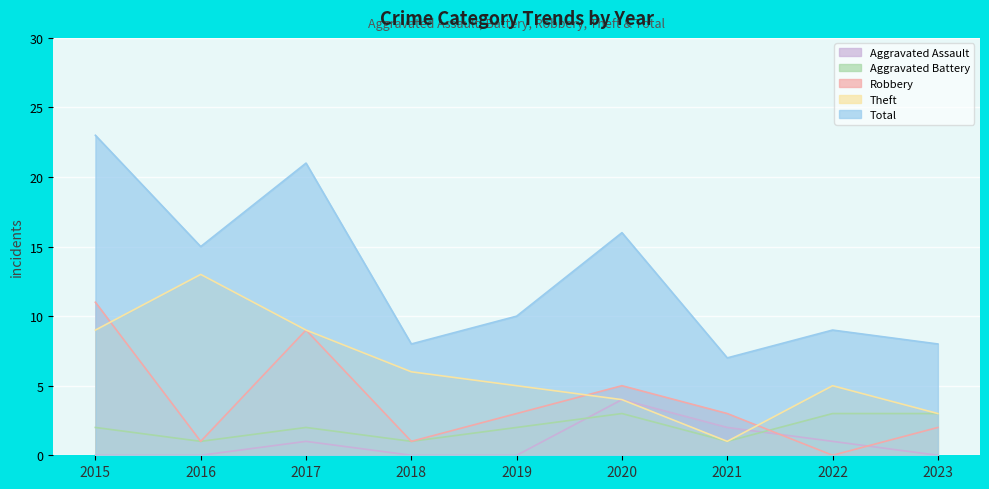

Which series has the largest range (max minus min)?

Total